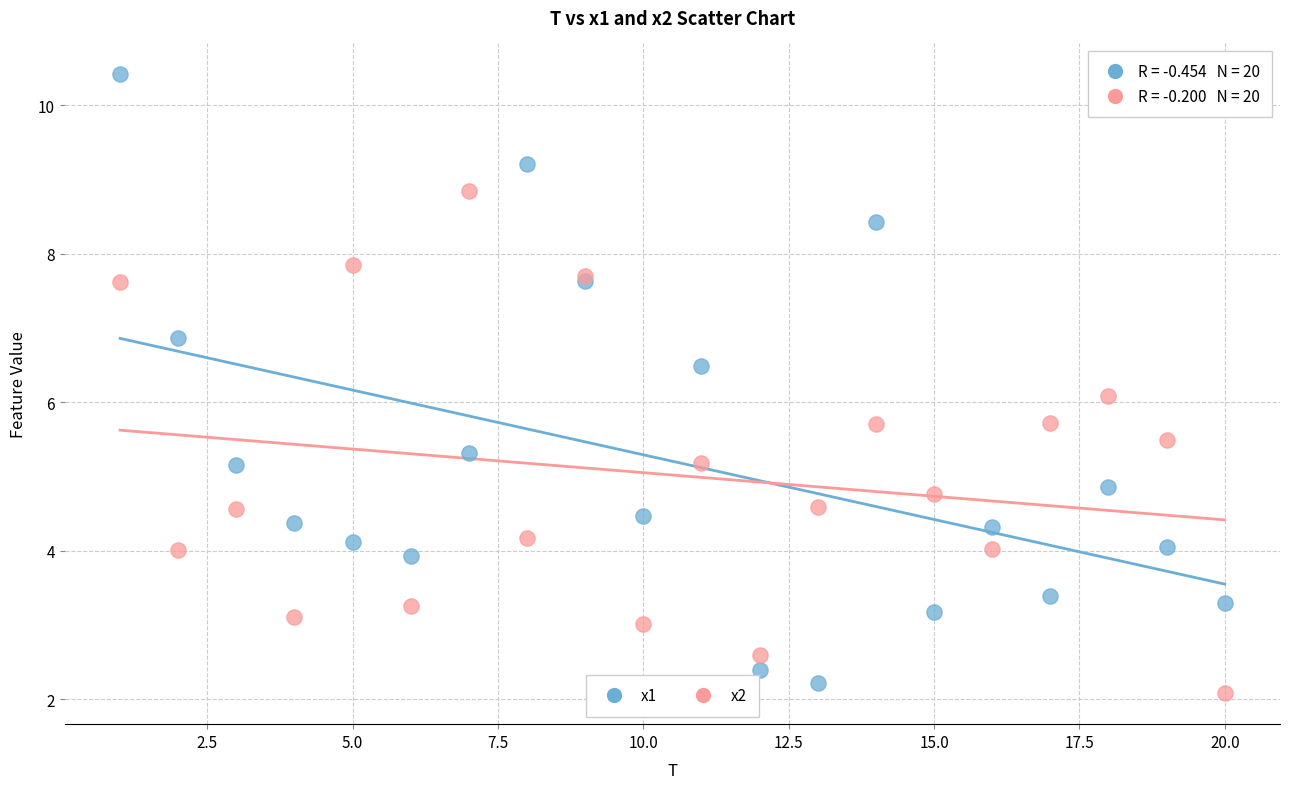

What is the X range (max minus min) for the scatter plot?

19.0